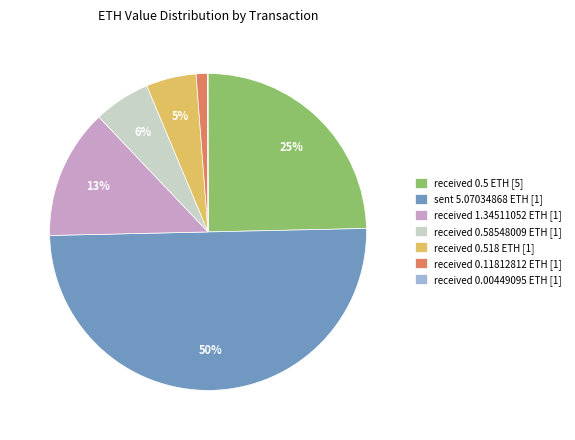

To the nearest percent, what is the difference between the sent 5.07034868 ETH [1] and received 0.58548009 ETH [1] slice percentages?

44%